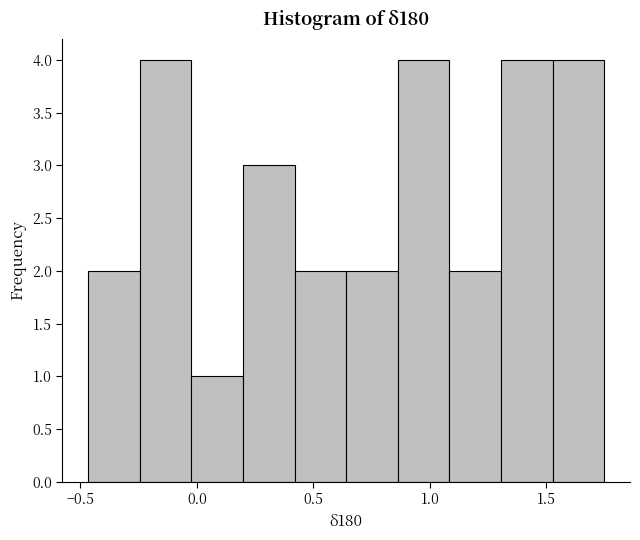

Reading left to right, transcribe this chart: for each bar, give the range it covers on the x-axis and its height. Neither the bar edges nor the heights are printed on the chart, so give them approximately, as read against the axes.

-0.45 to -0.25: 2
-0.25 to 0.00: 4
0.00 to 0.20: 1
0.20 to 0.40: 3
0.40 to 0.65: 2
0.65 to 0.85: 2
0.85 to 1.10: 4
1.10 to 1.30: 2
1.30 to 1.55: 4
1.55 to 1.75: 4